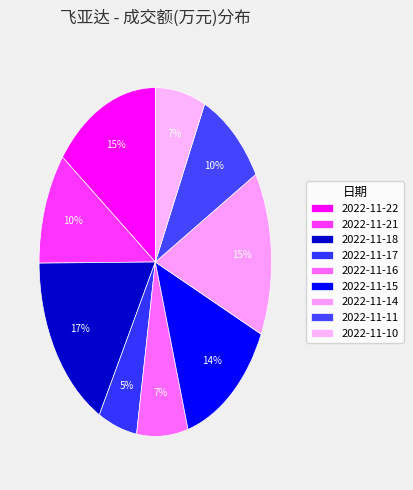

How many segments does this pie chart have?

9